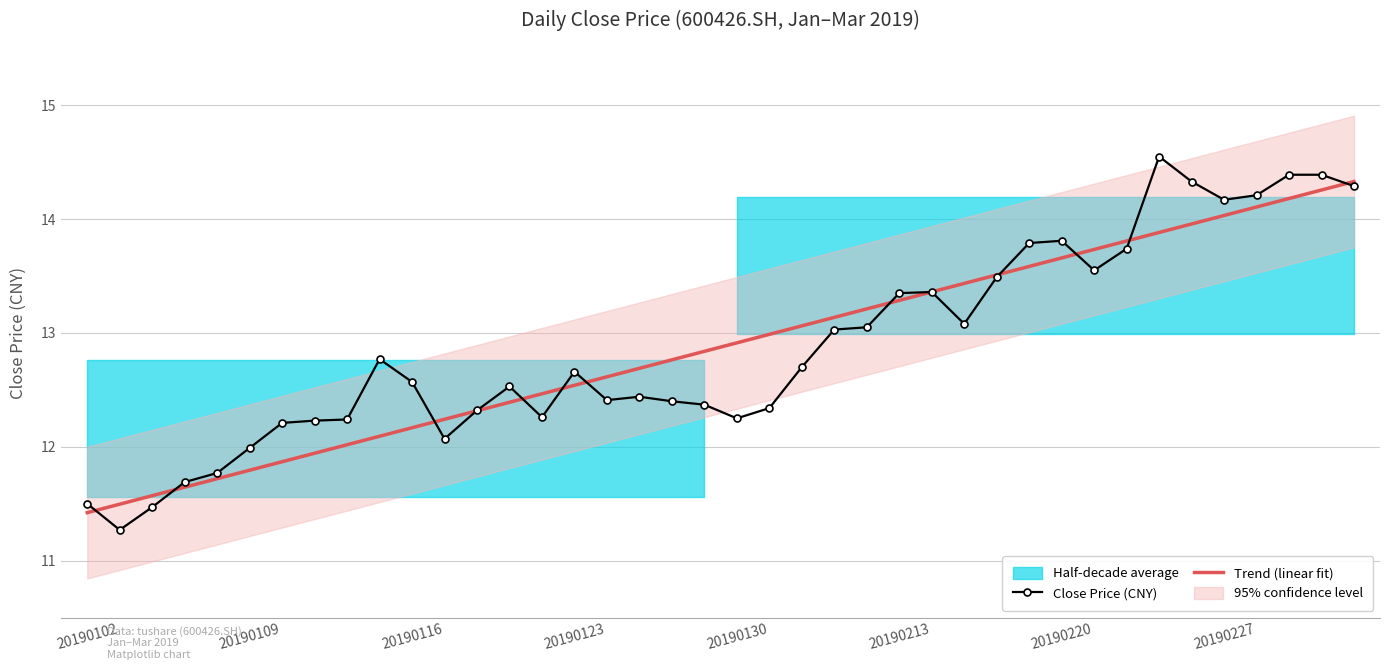

What position from the right is 33?

7